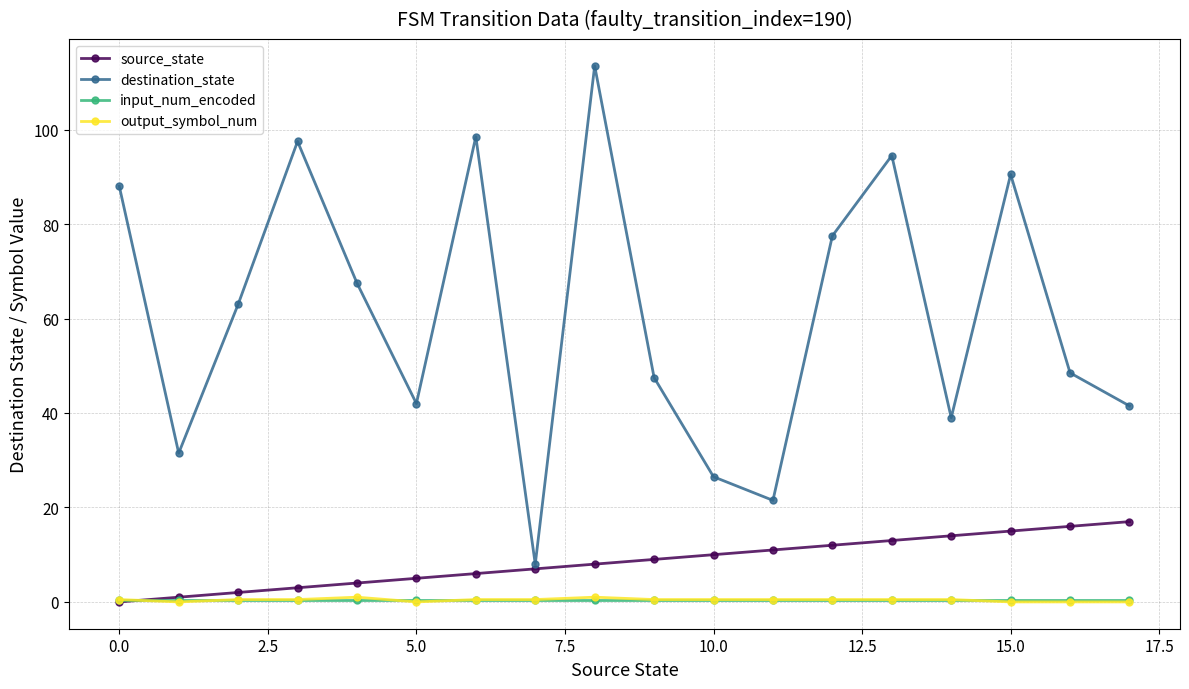

Which series has the largest total across all categories?

destination_state